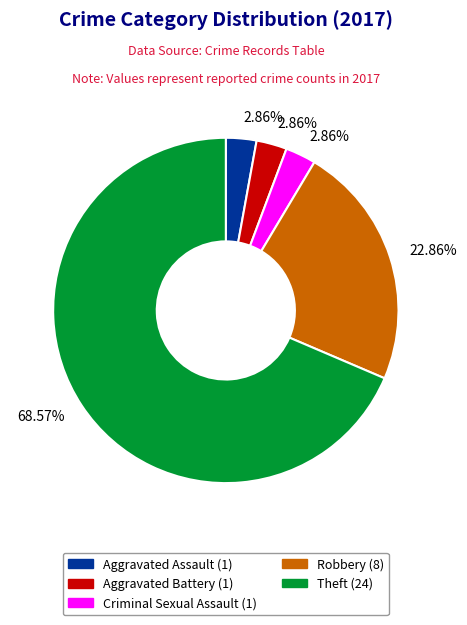

Is there any slice that represents more than half of the pie?

Yes